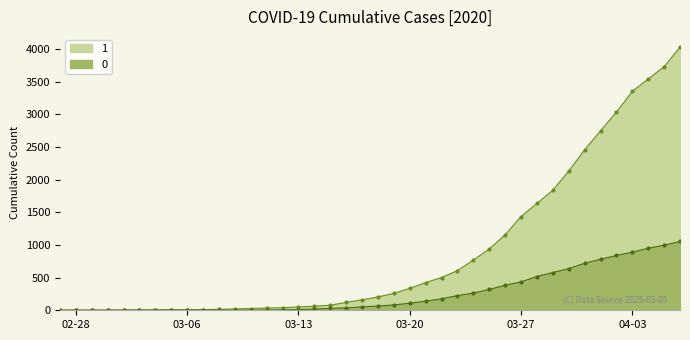

Does the chart have visible grid lines?

No